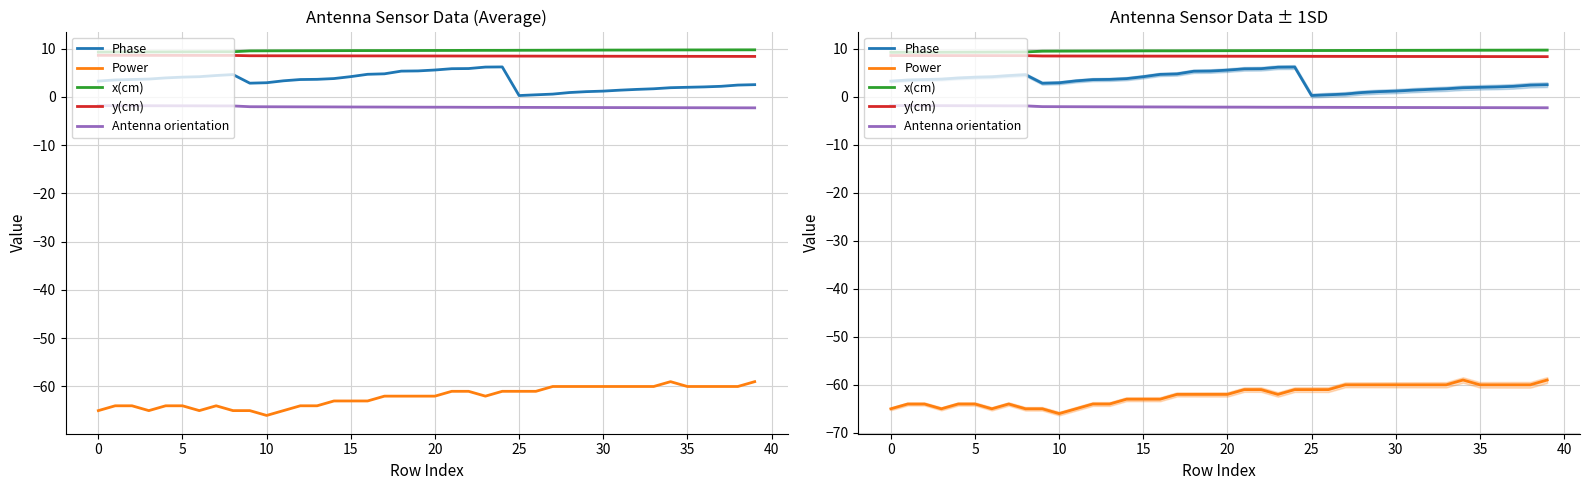

True or false: Power and Phase cross at least once.

False